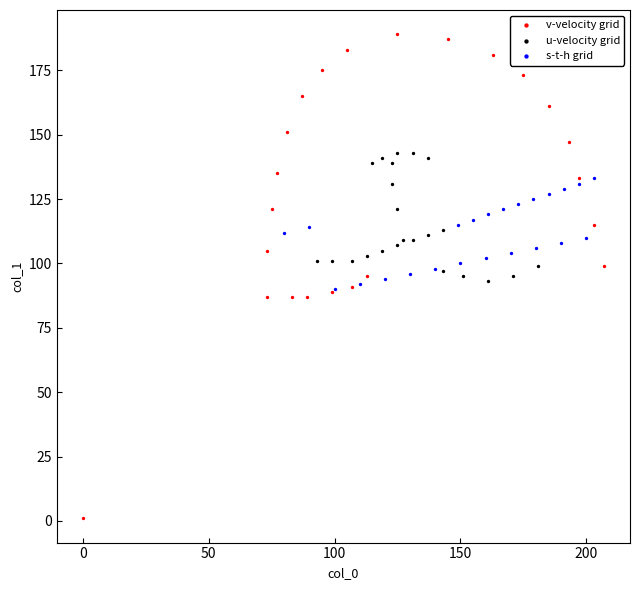

Which series reaches the maximum Y coordinate?

v-velocity grid